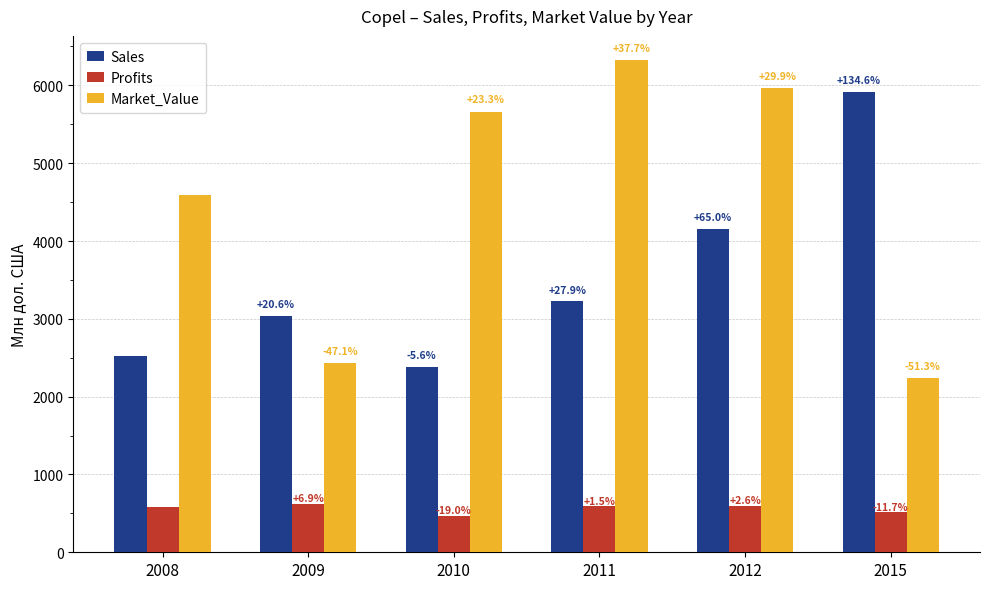

What are all the series names shown in the legend?

Sales, Profits, Market_Value